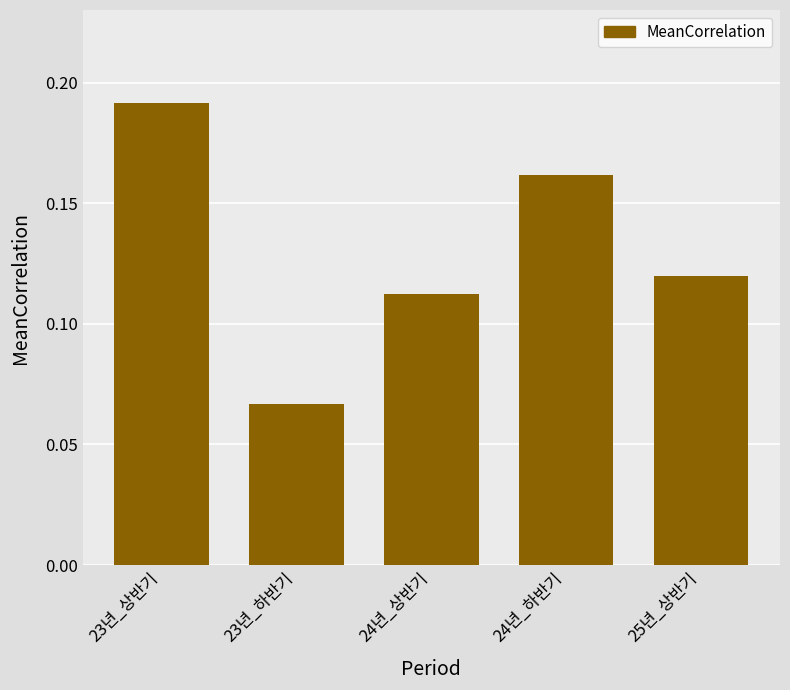

Is it true that the value at 24년_상반기 is 0.0?

False